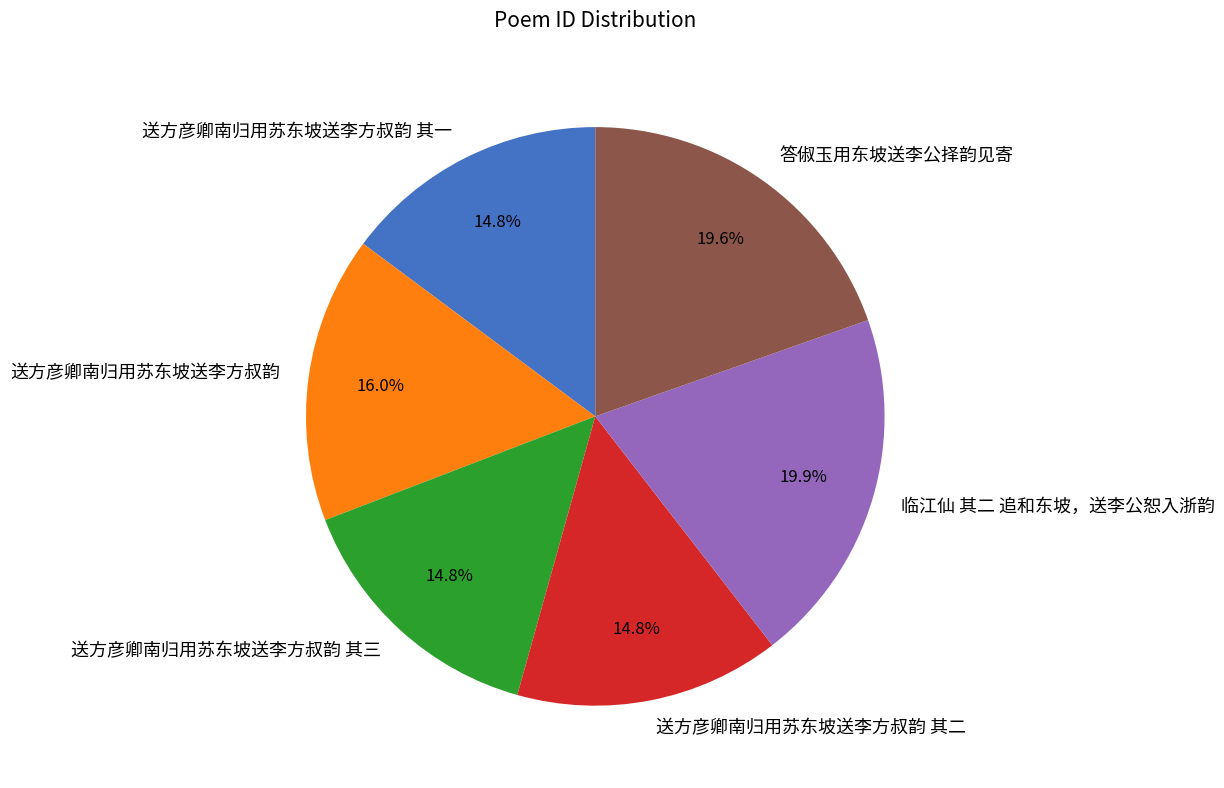

Does 送方彦卿南归用苏东坡送李方叔韵 account for over 50% of the chart?

No